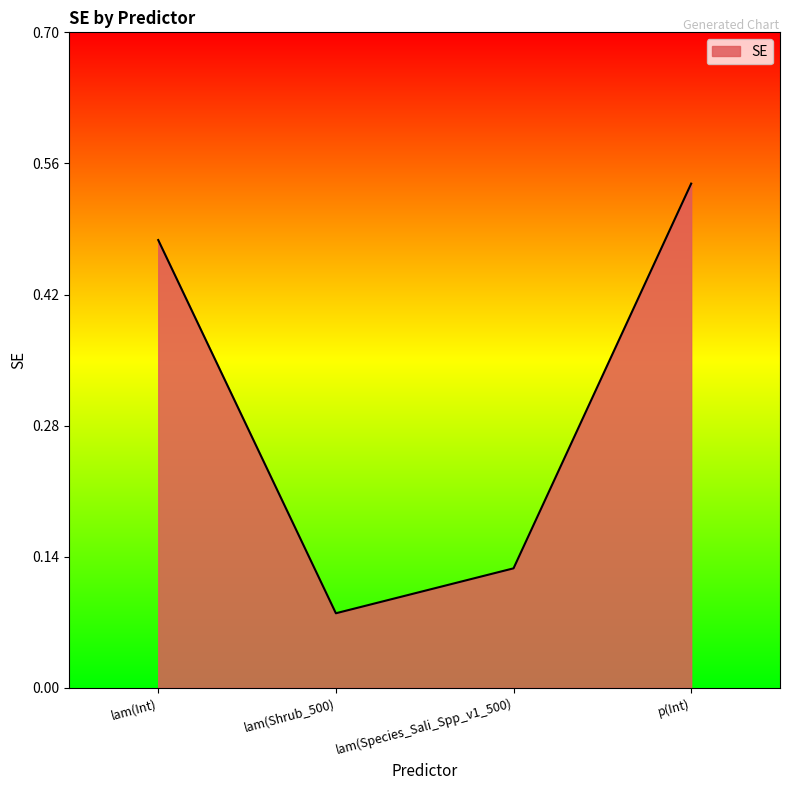

What is the sum of all values?

1.2